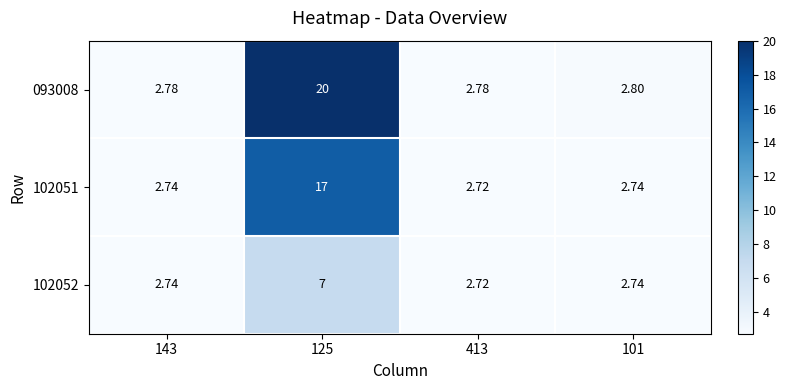

What is the greatest value displayed?

20.0